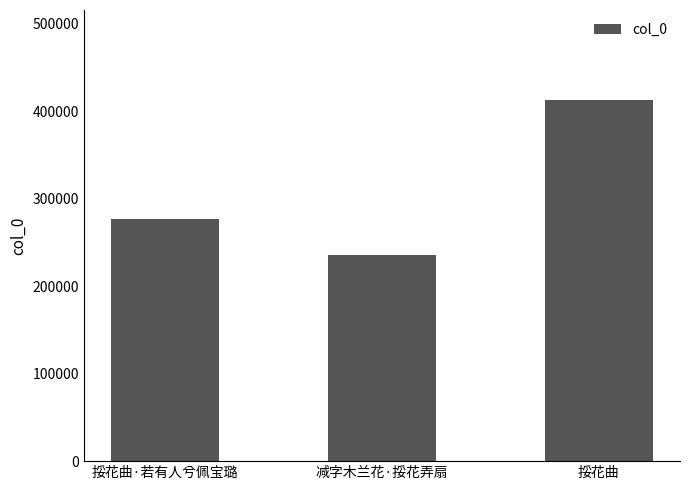

How many bars are there in total?

3